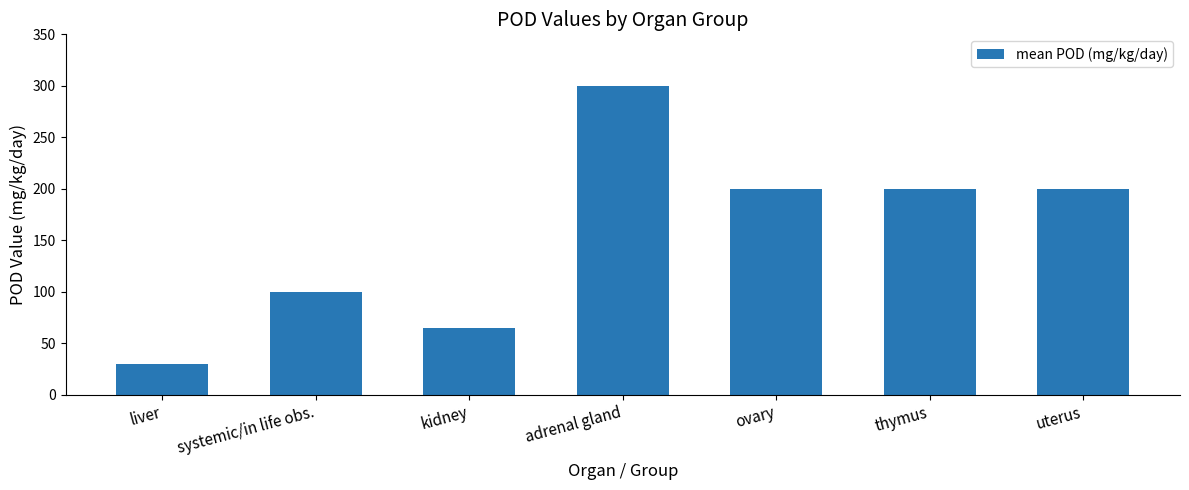

What is the sum of all values?

1095